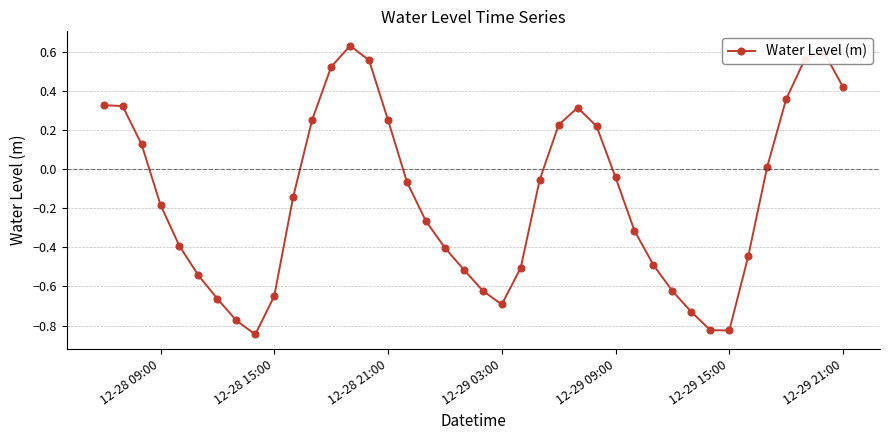

How many interior local valleys (lower than both neighbors) does the data have?

3